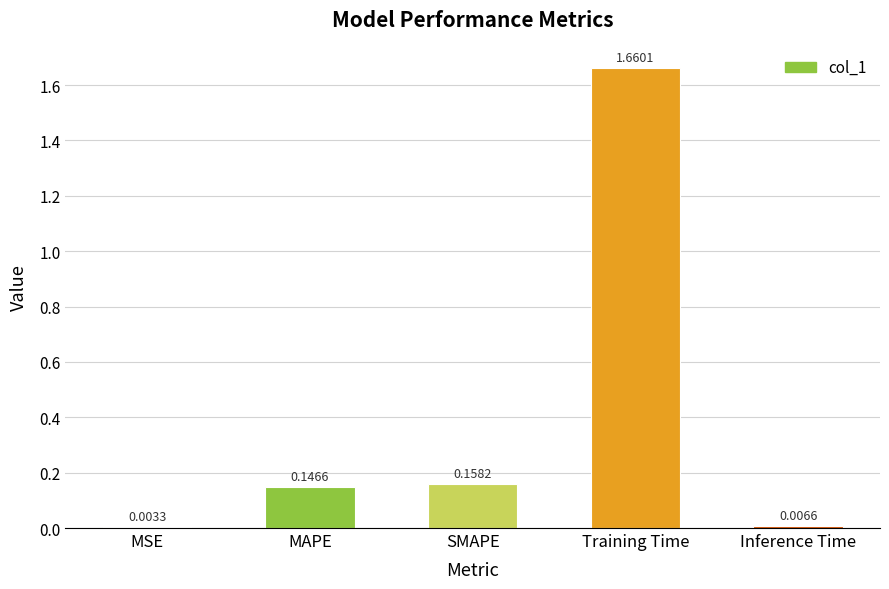

What is the change in value from MAPE to Inference Time?

-0.1